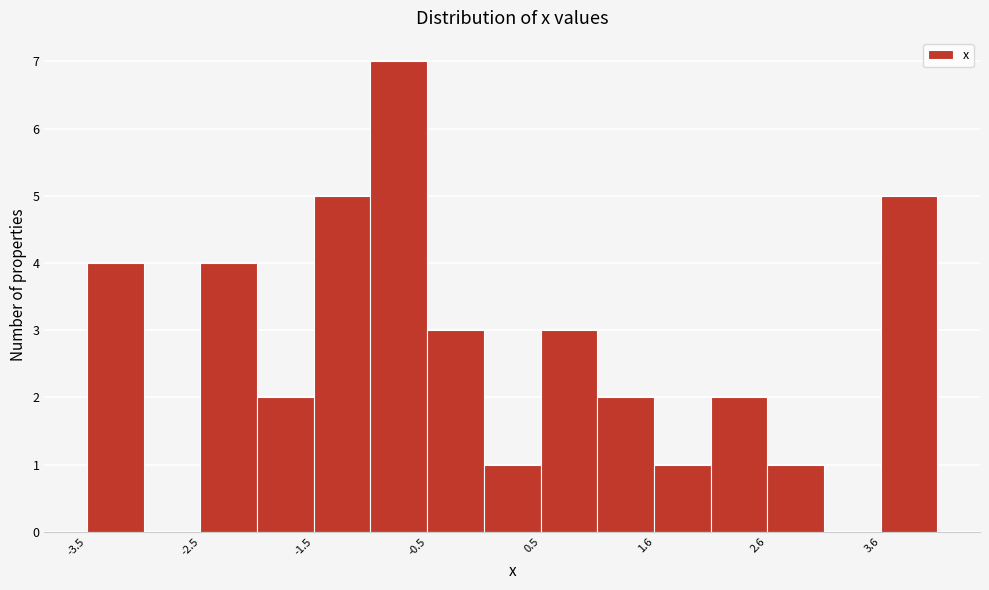

Around what value on the x-axis is the tallest bar? Give the approximate position of its centre, as read against the axis.

-0.8